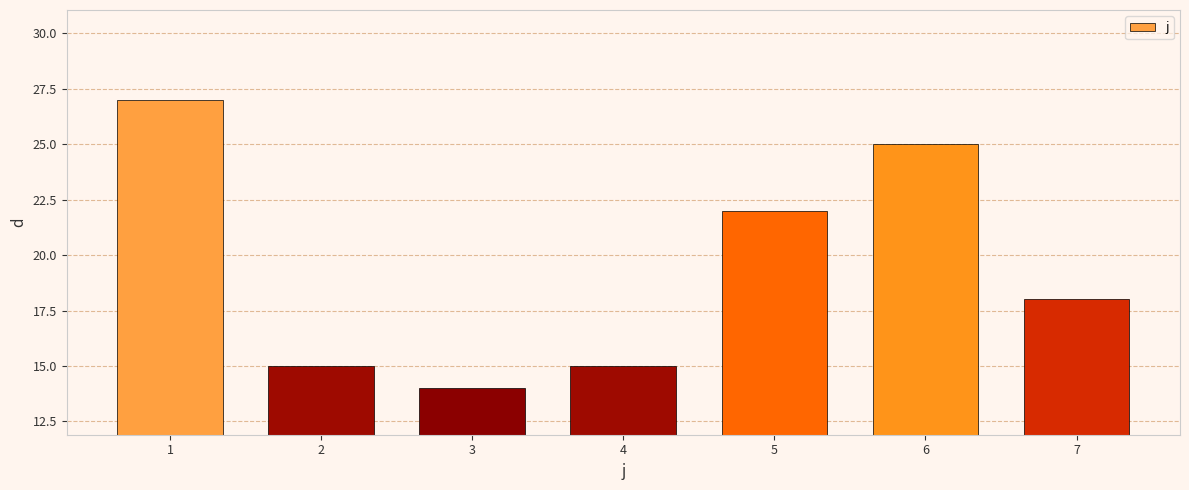

What is the sum of the values at 5 and 6?

47